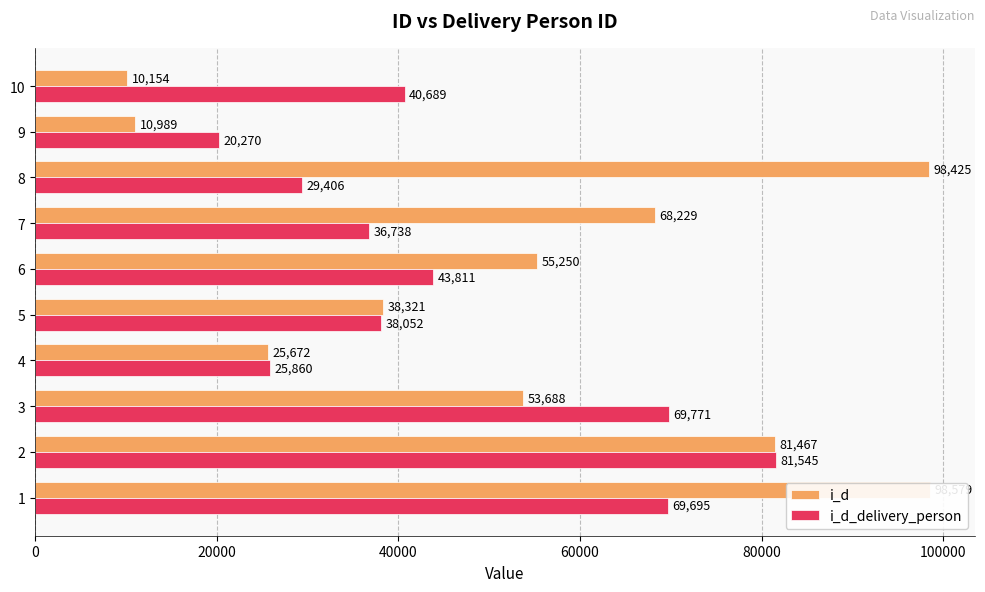

What is the highest value of the i_d series?

98579